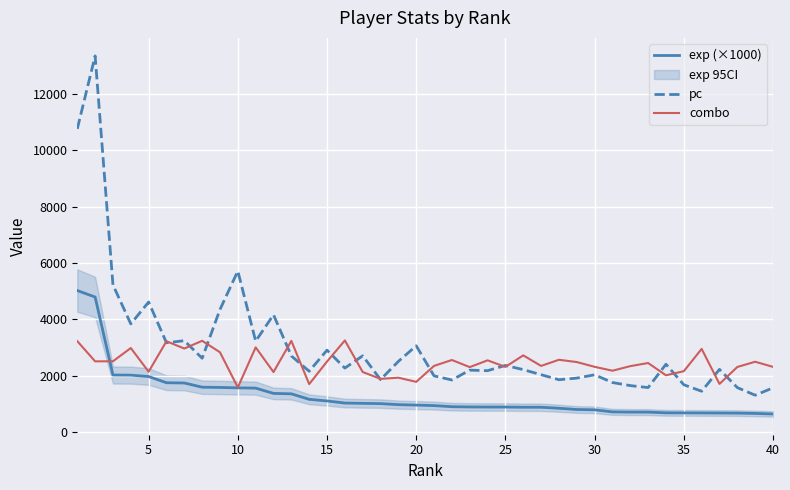

What are all the series names shown in the legend?

exp (×1000), pc, combo